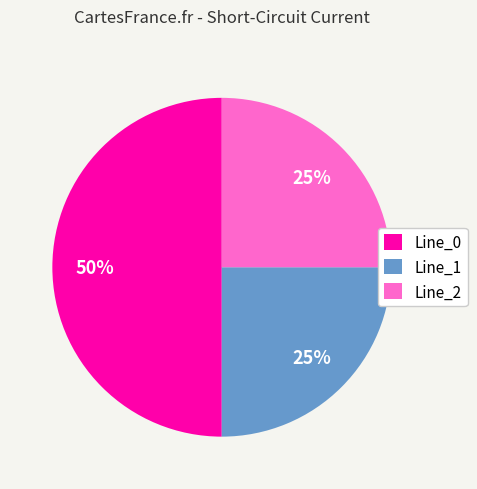

To the nearest percent, what percentage of the pie is Line_0?

50%